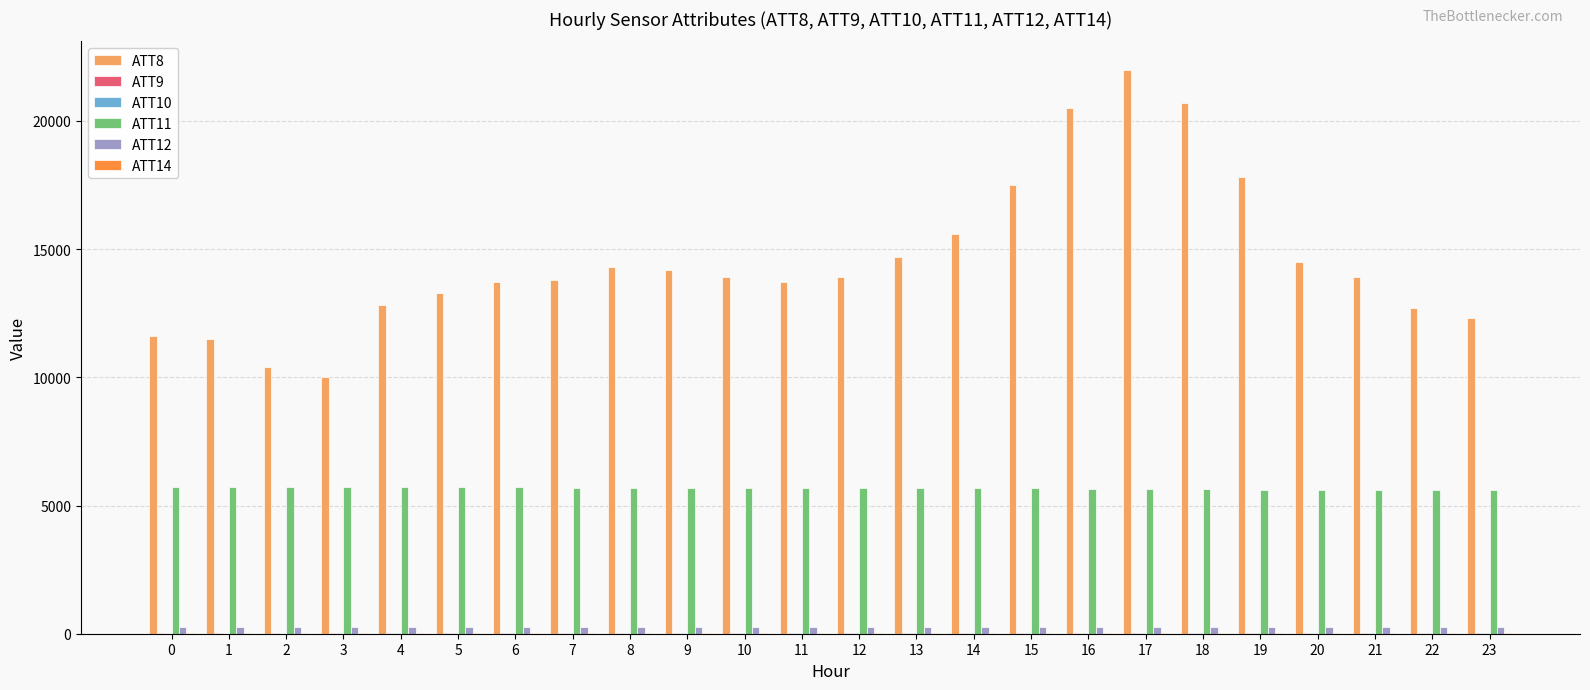

True or false: ATT8 has a value of 18982.0 at 4.

False